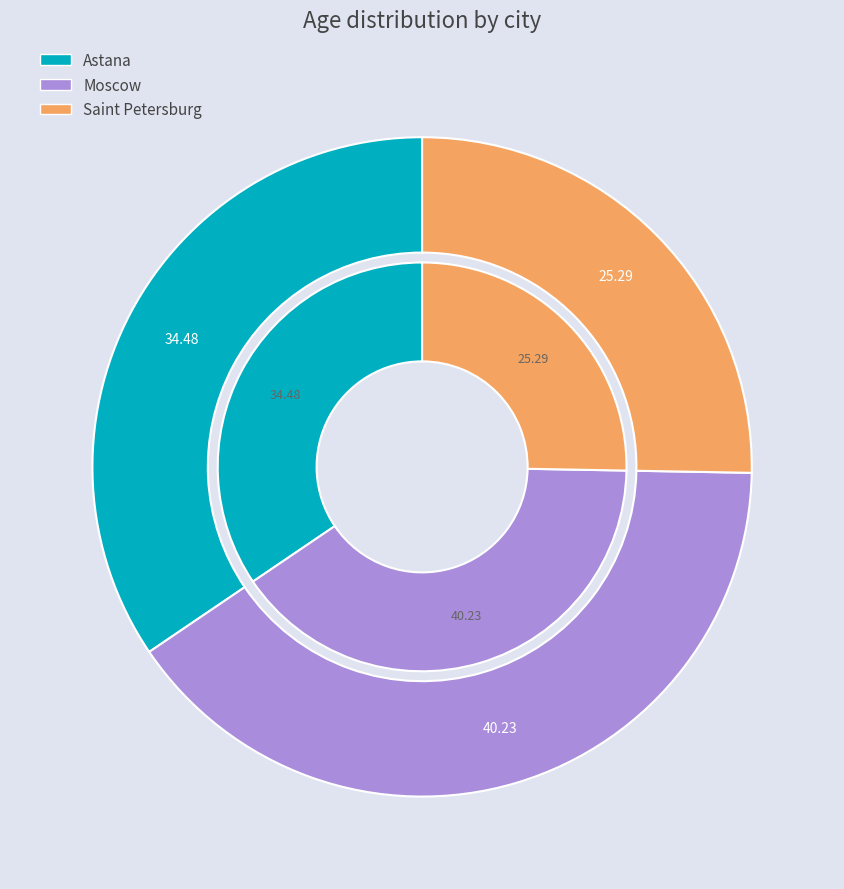

Is there any slice that represents more than half of the pie?

No